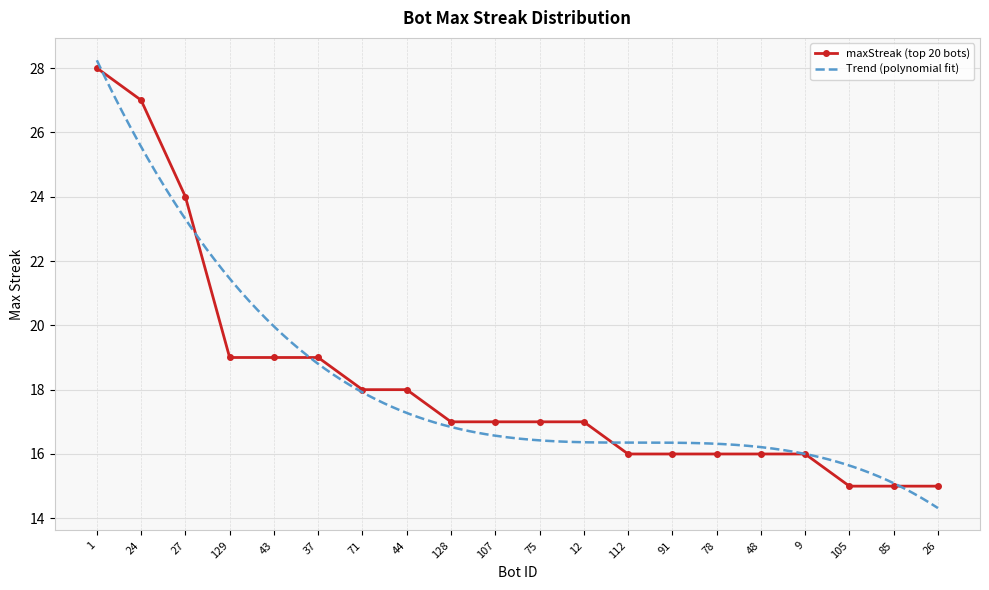

What is the minimum value shown in the chart?

15